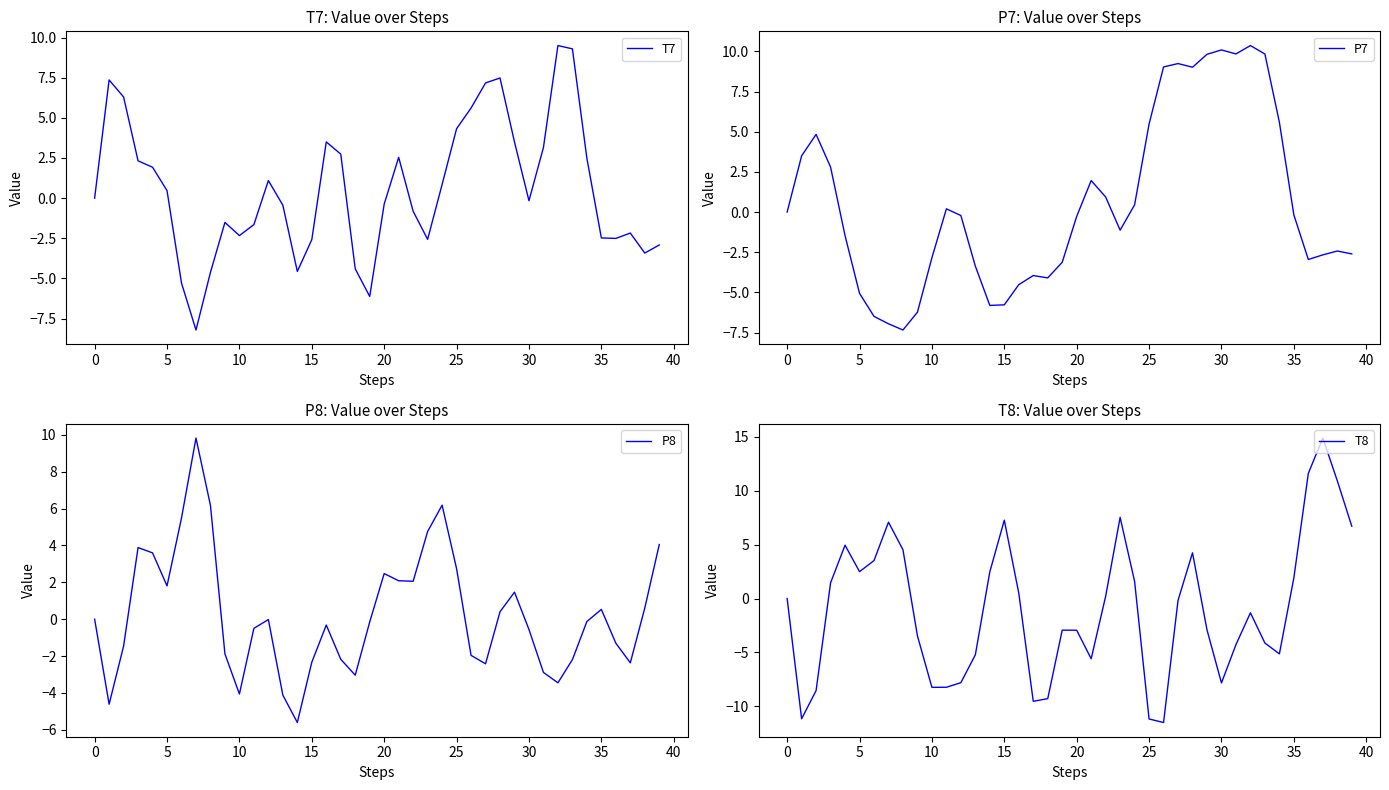

How many data points in P7 are above 0?

17